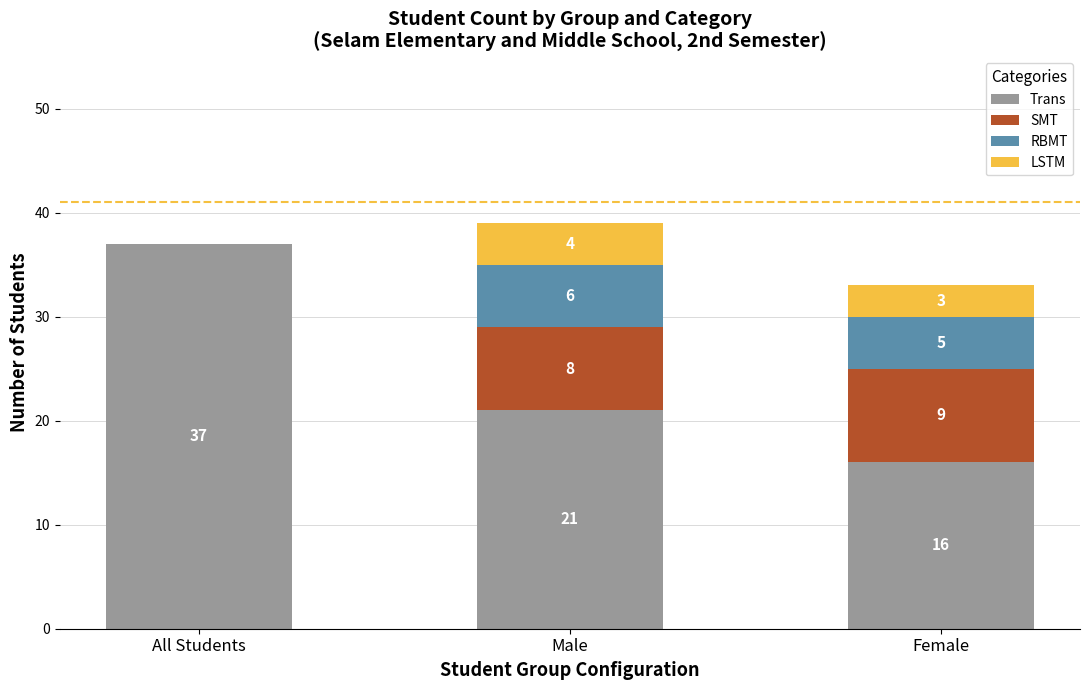

Count the number of data series in this chart.

4